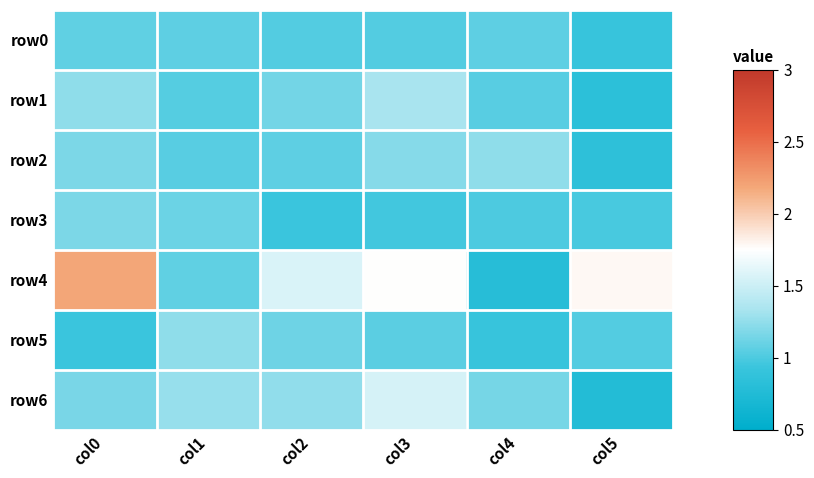

List the series in order of their peak value, lowest first.

row0, row3, row2, row5, row1, row6, row4